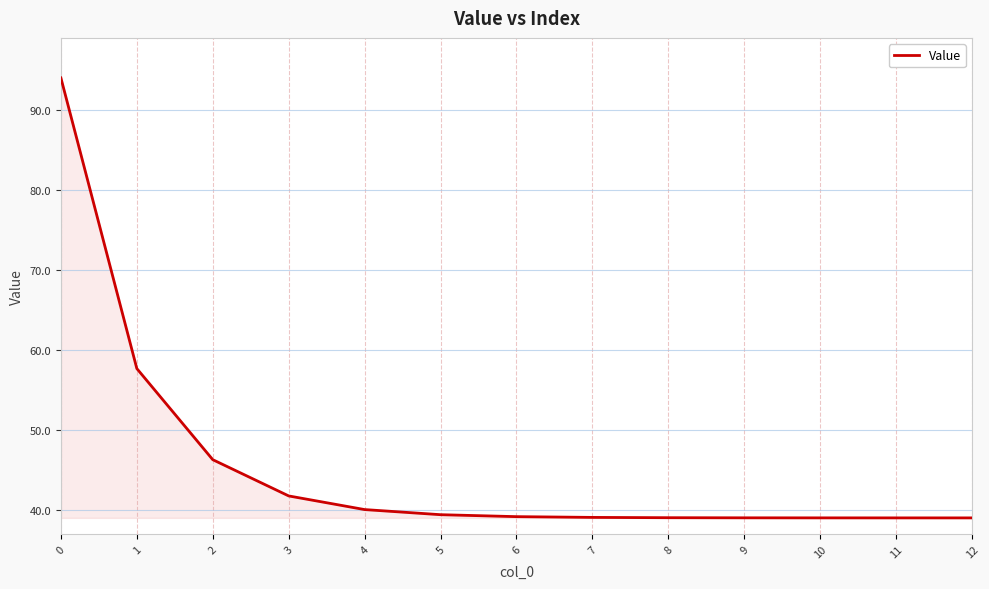

Approximately how many times larger is the value at 5 compared to 2?

0.9